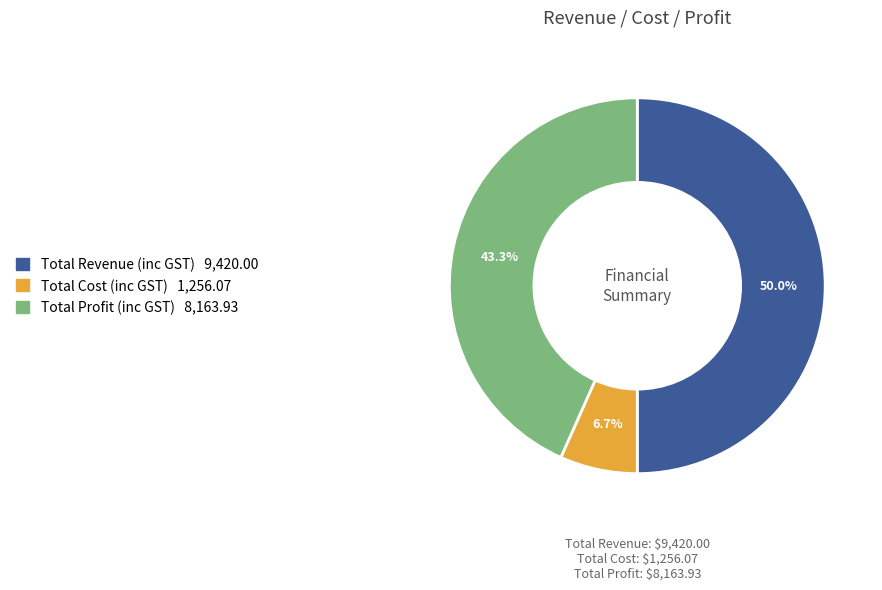

How many segments does this pie chart have?

3